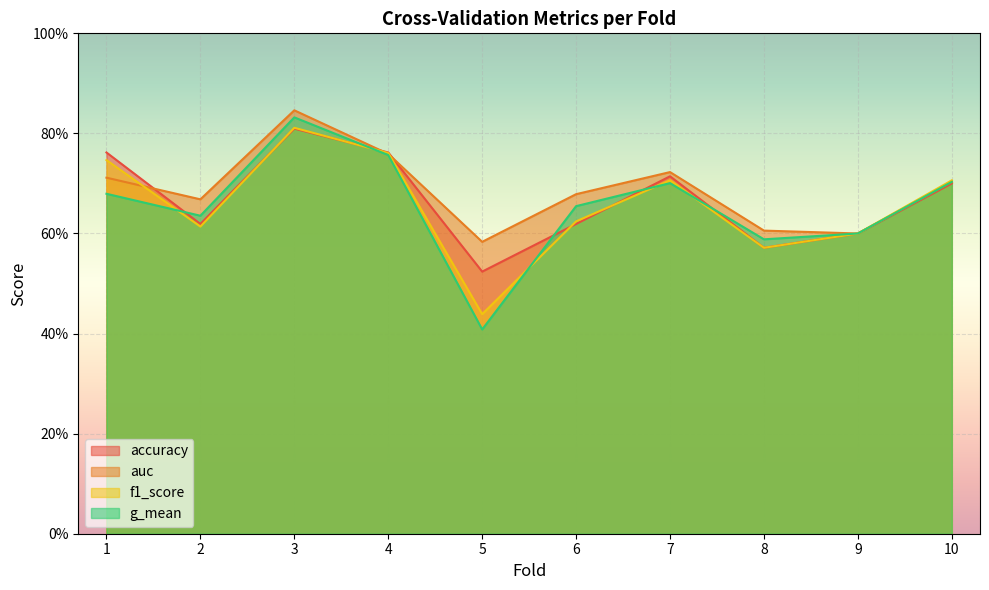

The accuracy series shows 0.8 at 3. True or false?

True